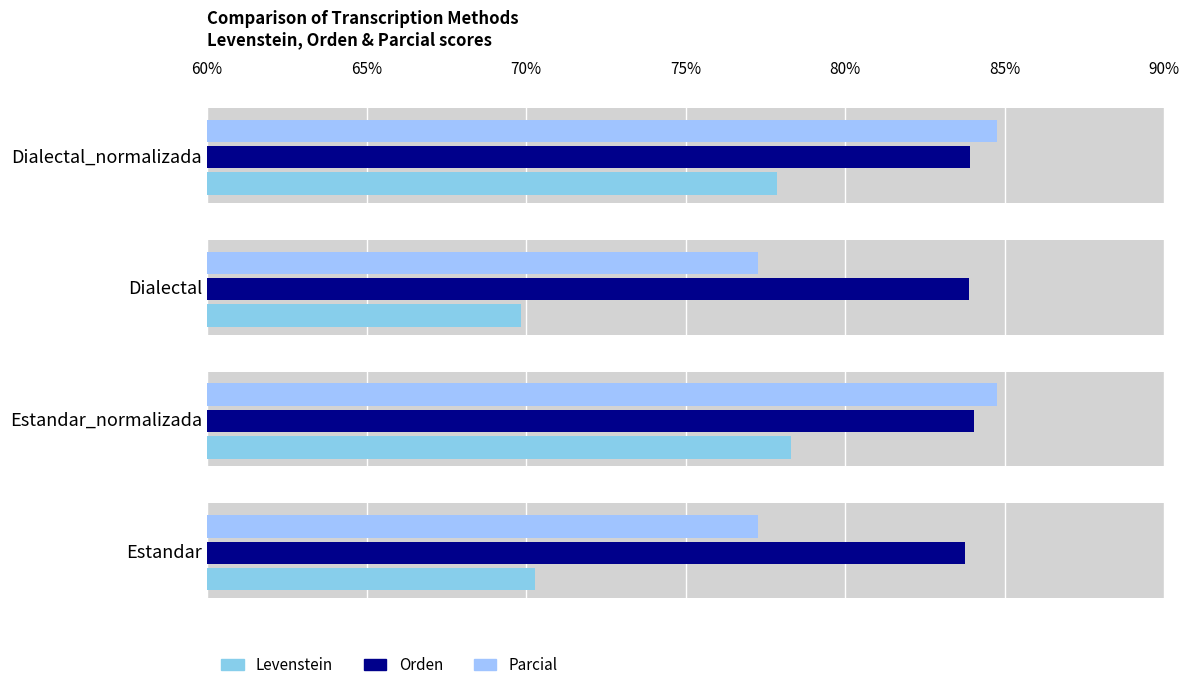

Which series has the largest range (max minus min)?

Levenstein